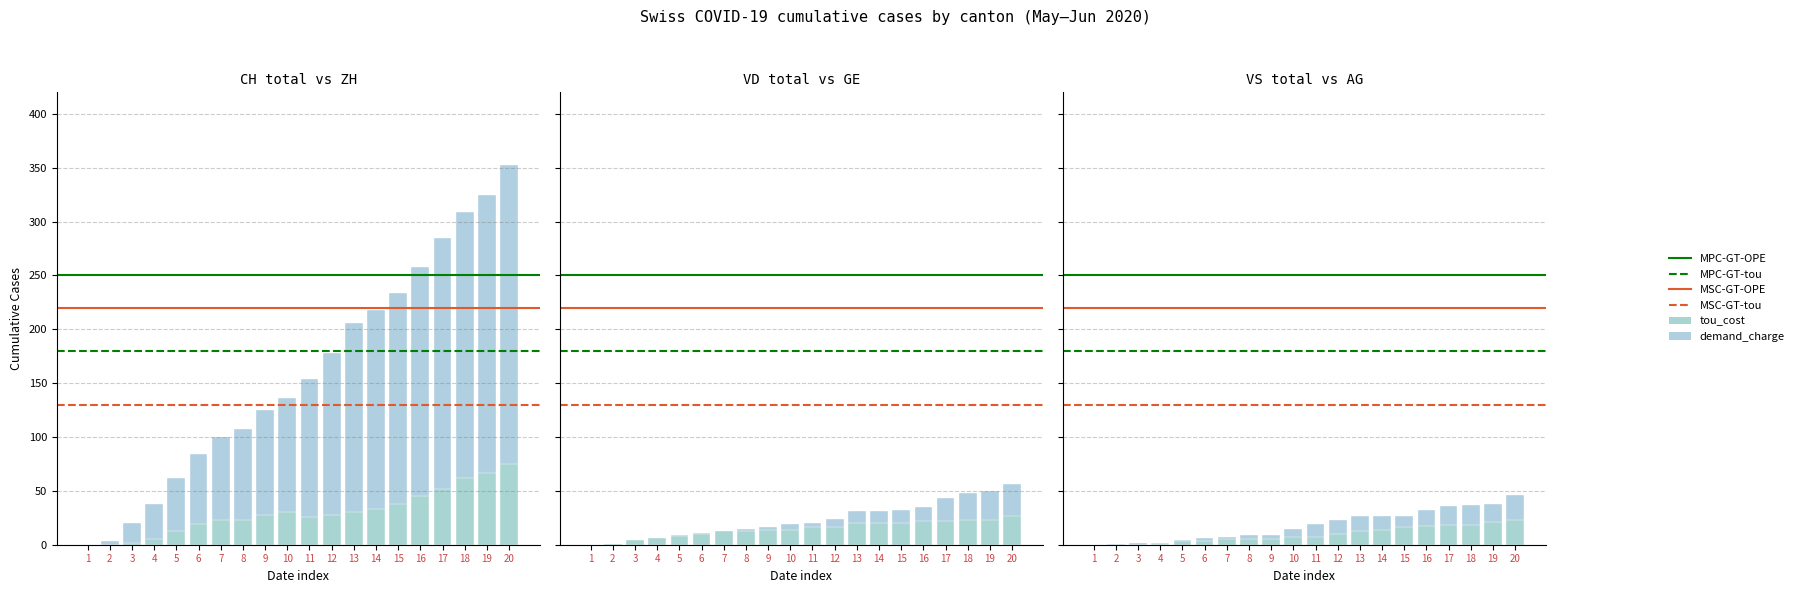

The value of CH at 6 is 84. True or false?

True